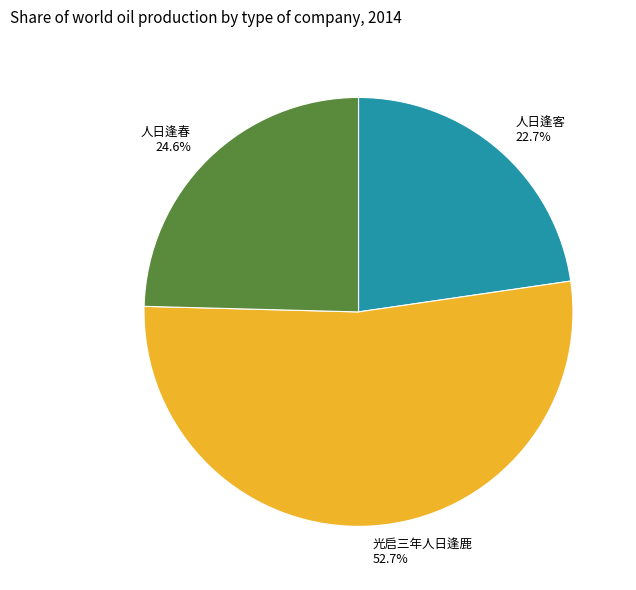

Which slice is the smallest?

人日逢客